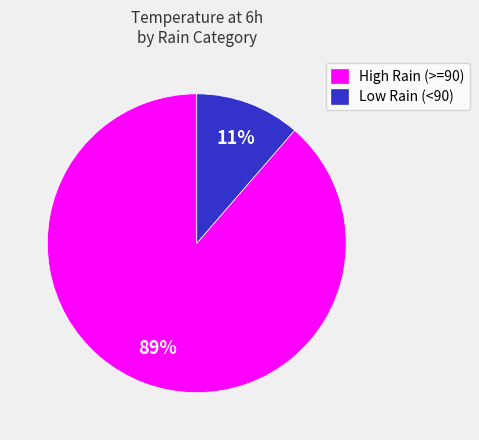

Which slice is the smallest?

Low Rain (<90)